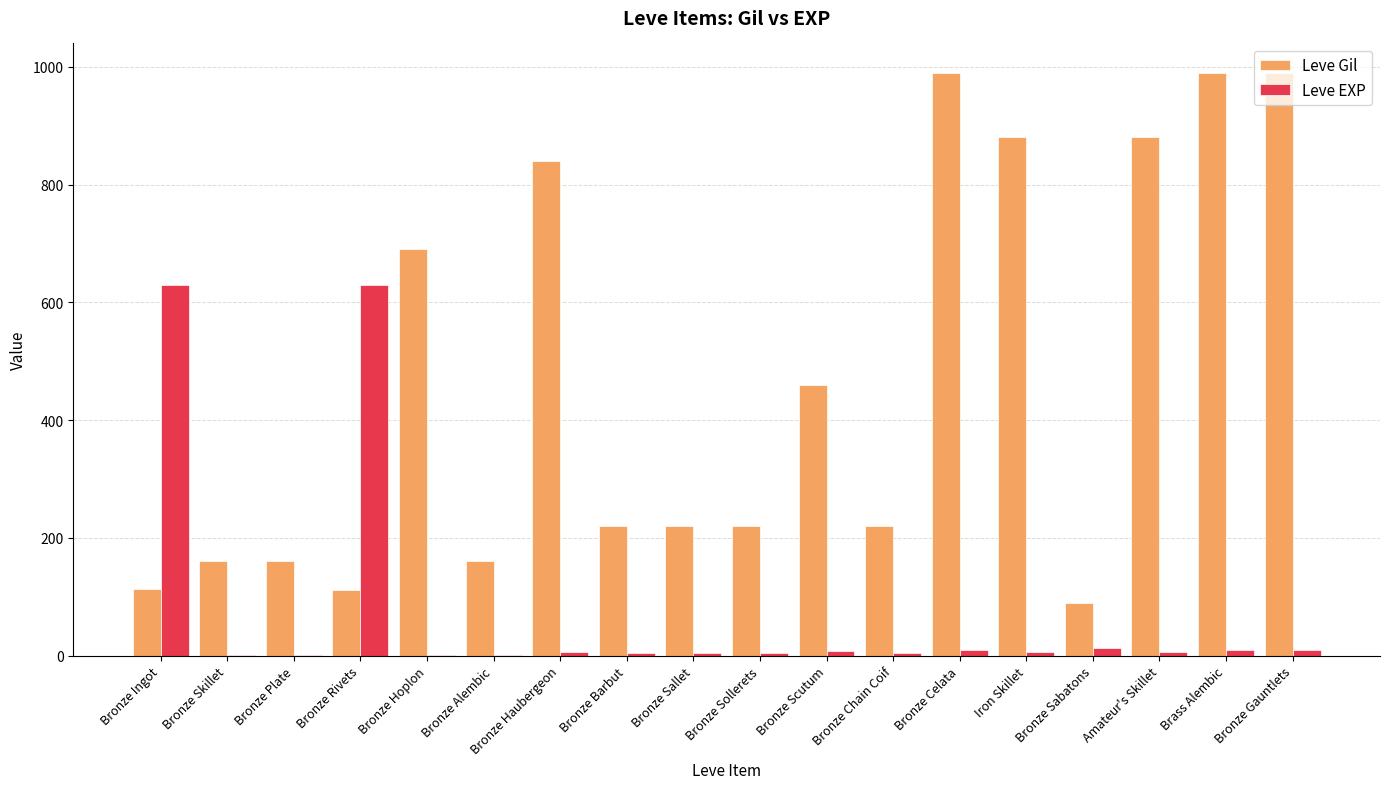

What is the spread (max minus min) of values at Bronze Skillet?

159